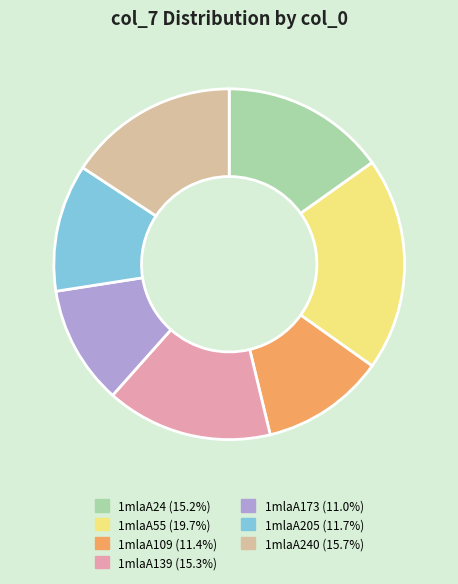

Count the number of slices in the pie.

7